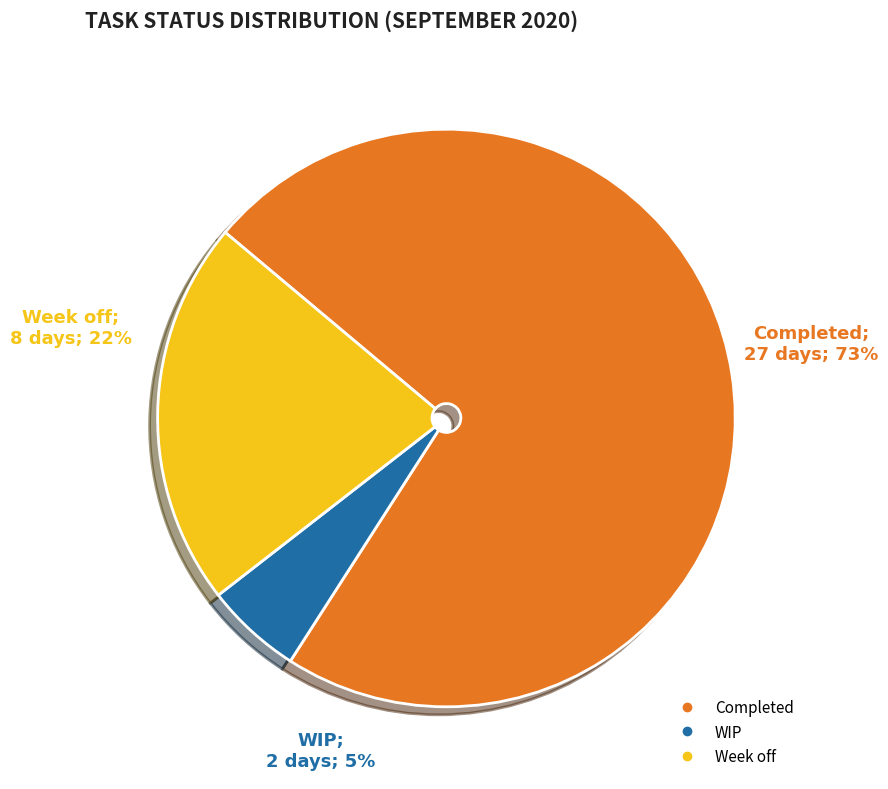

What is the change in value from Completed to Week off?

-19